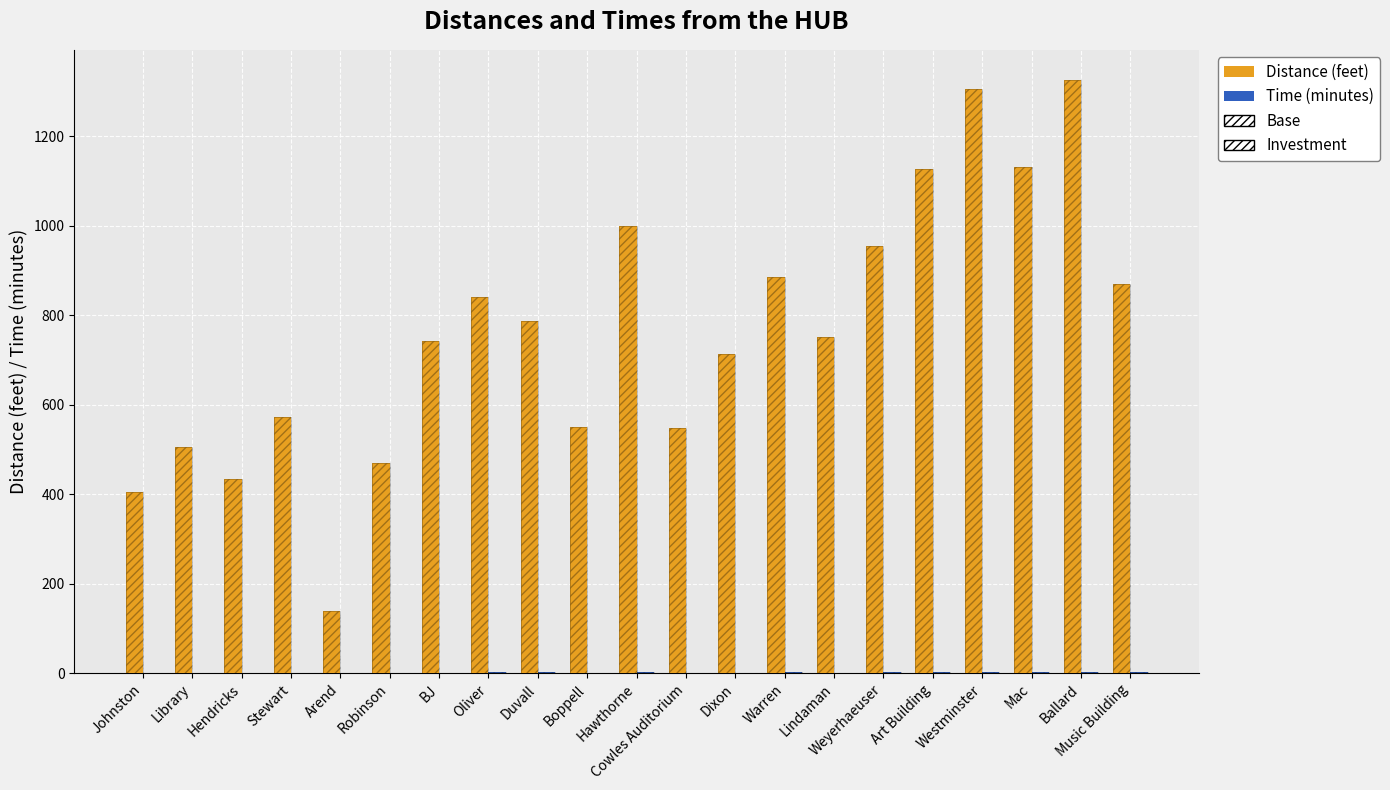

How many data points does each series have?

21